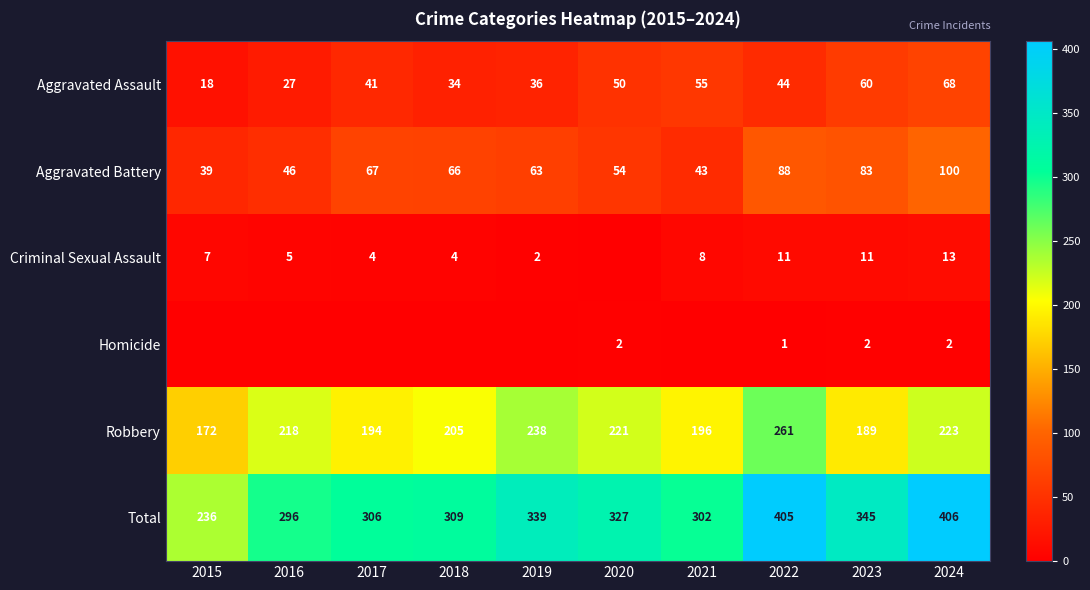

Rank the categories by Robbery value from highest to lowest.

2022, 2019, 2024, 2020, 2016, 2018, 2021, 2017, 2023, 2015